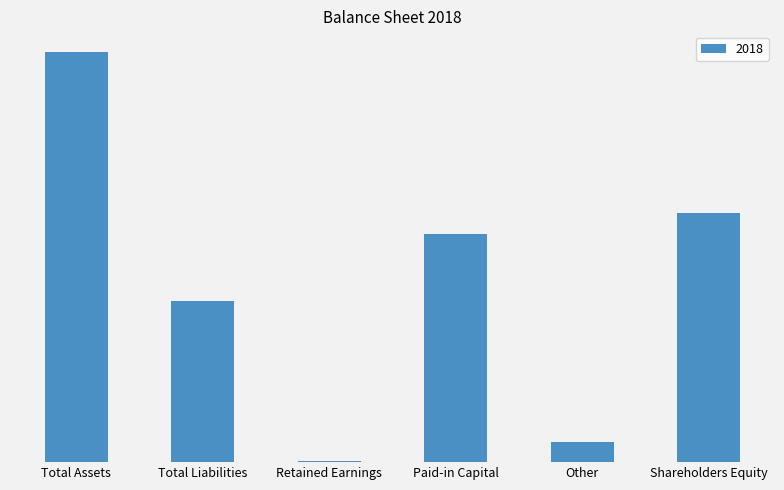

What is the label of the 5th bar from the left?

Other